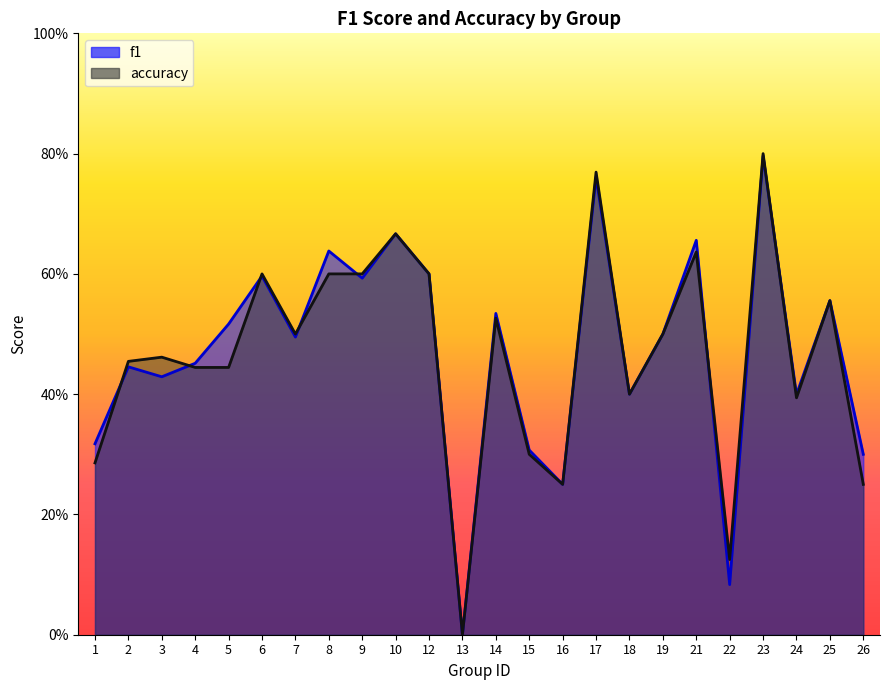

Reading right to left, list all the values displayed in this chart.

f1: 0.3	0.6	0.4	0.8	0.1	0.7	0.5	0.4	0.8	0.2	0.3	0.5	0.0	0.6	0.7	0.6	0.6	0.5	0.6	0.5	0.5	0.4	0.4	0.3
accuracy: 0.2	0.6	0.4	0.8	0.1	0.6	0.5	0.4	0.8	0.2	0.3	0.5	0.0	0.6	0.7	0.6	0.6	0.5	0.6	0.4	0.4	0.5	0.5	0.3